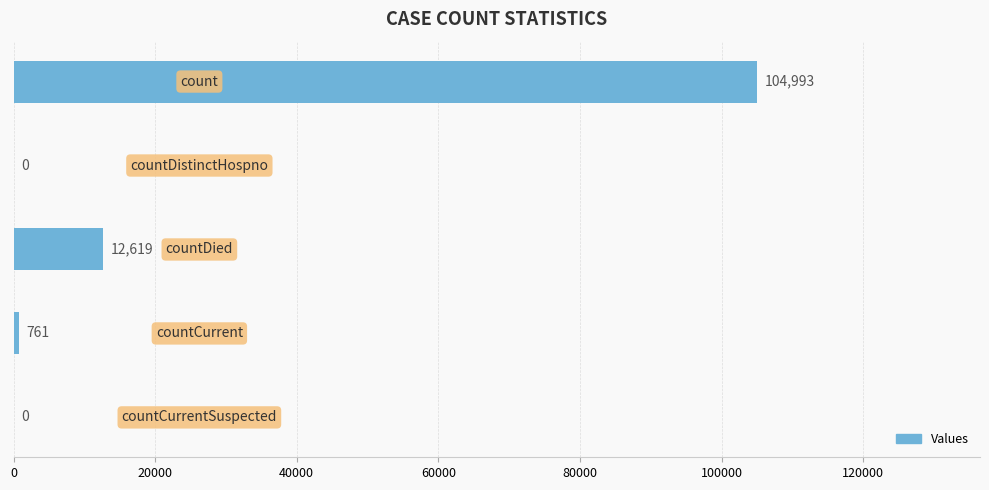

How many positive values are there?

3